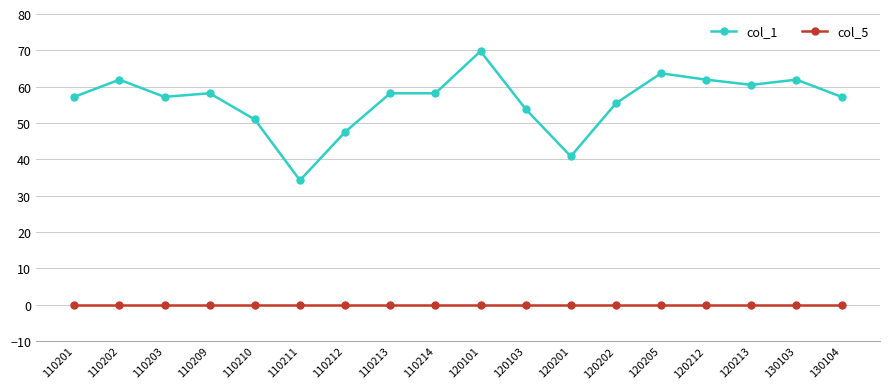

What are all the series names shown in the legend?

col_1, col_5